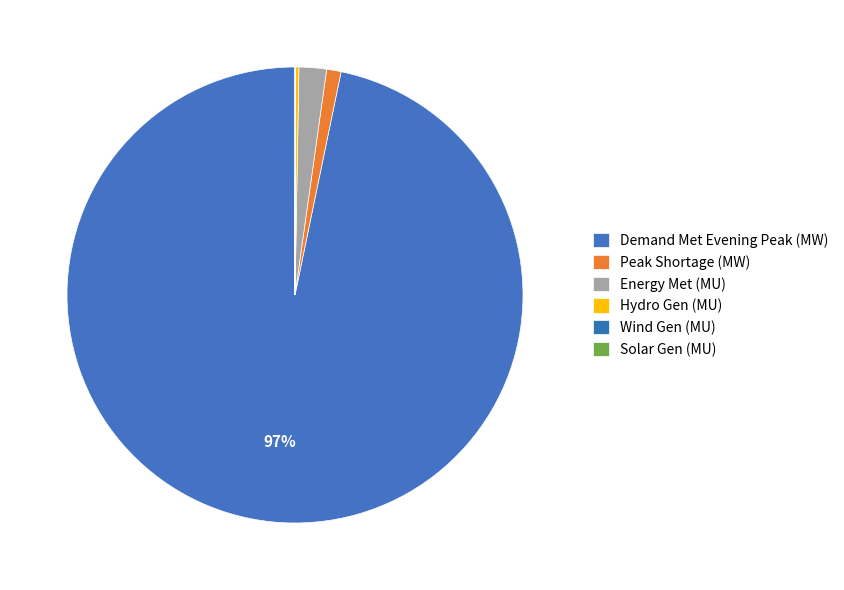

How many segments does this pie chart have?

6